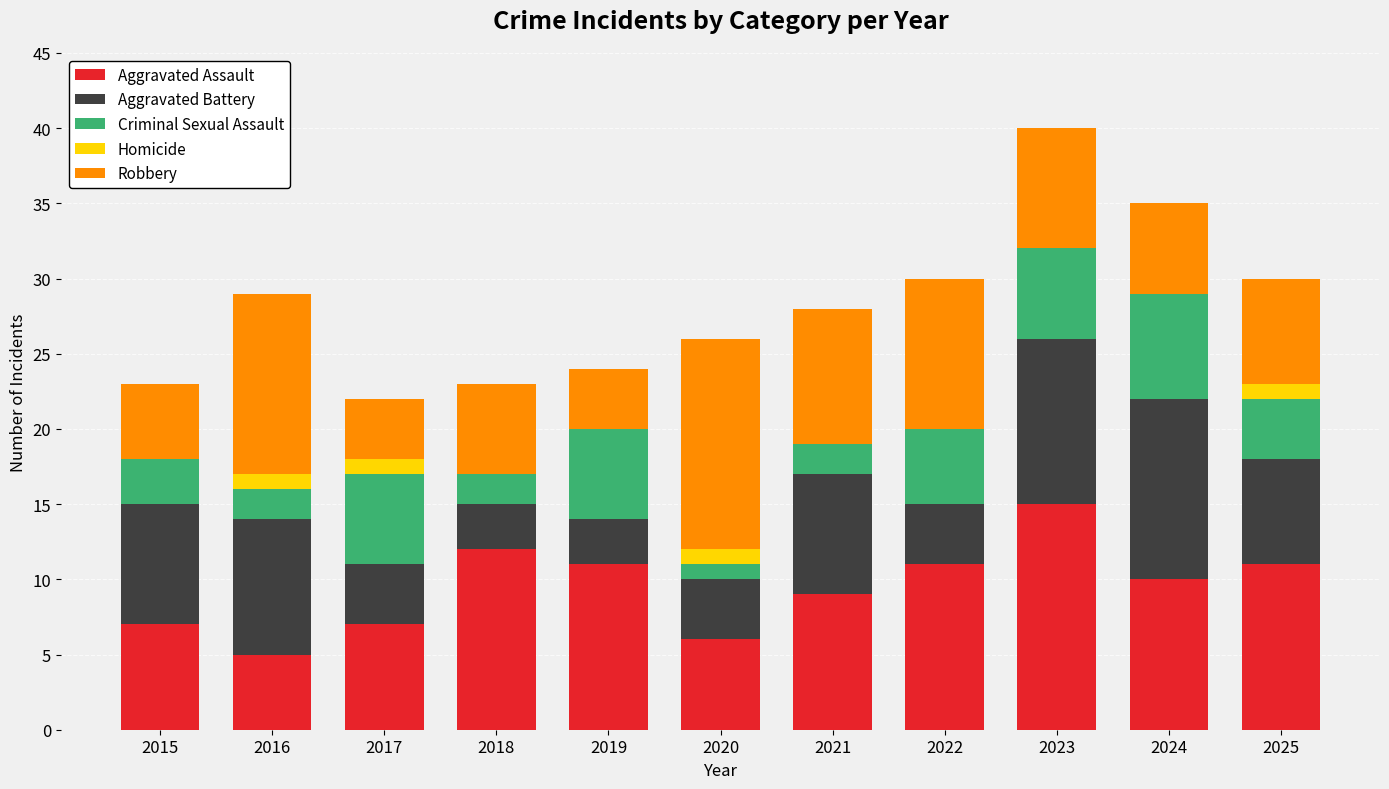

At which category is the sum across all series the highest?

2023